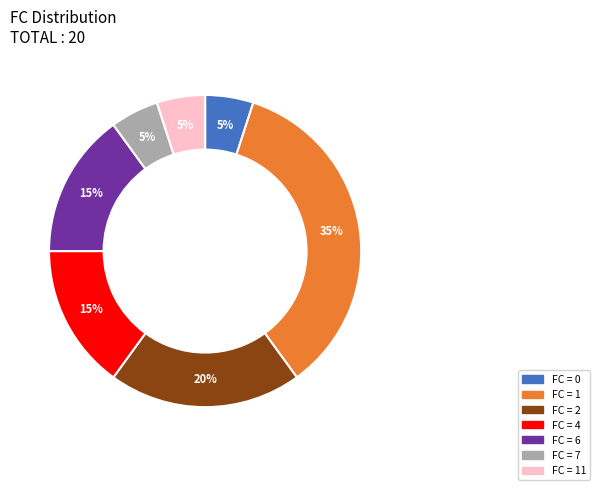

Is there any slice that represents more than half of the pie?

No